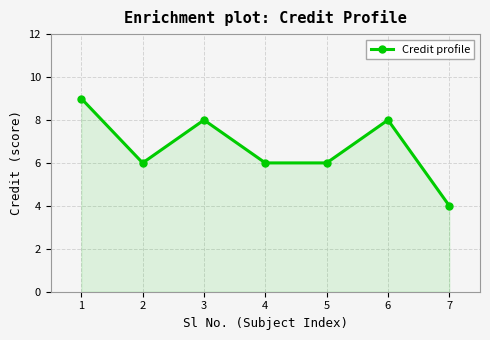

Reading left to right, extract all data points from this chart.

9	6	8	6	6	8	4